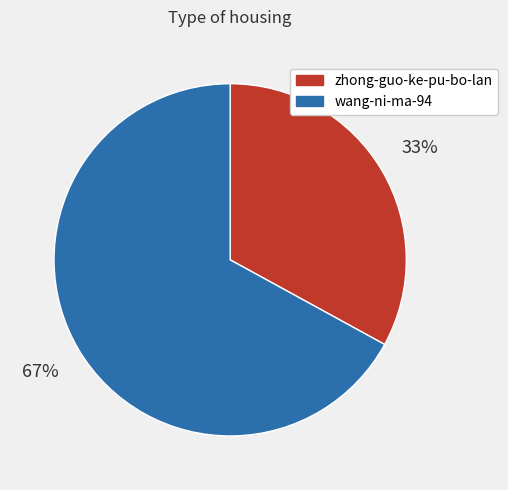

How many slices are in this pie chart?

2